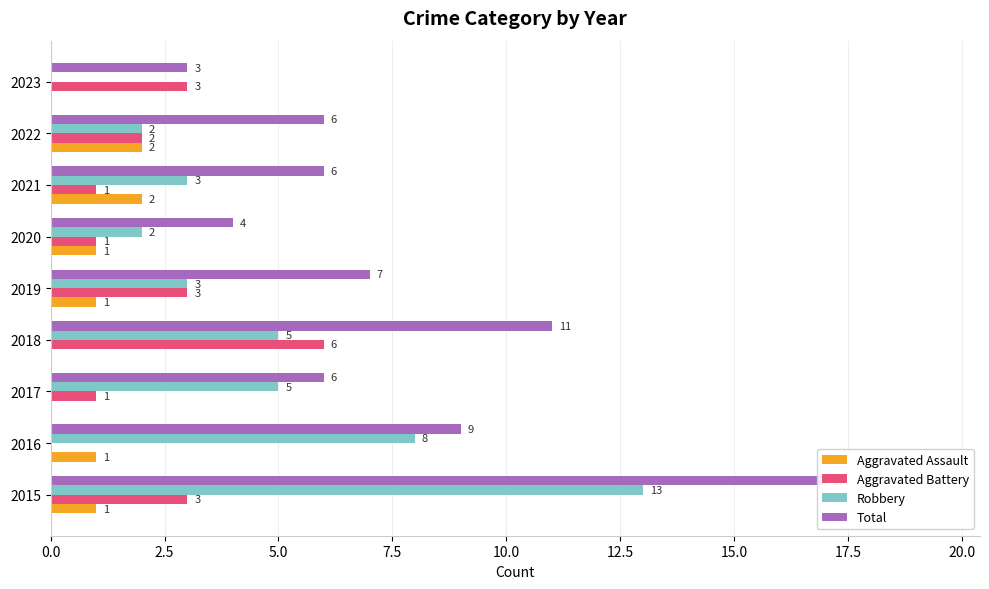

Rank the series by their maximum value, from highest to lowest.

Total, Robbery, Aggravated Battery, Aggravated Assault